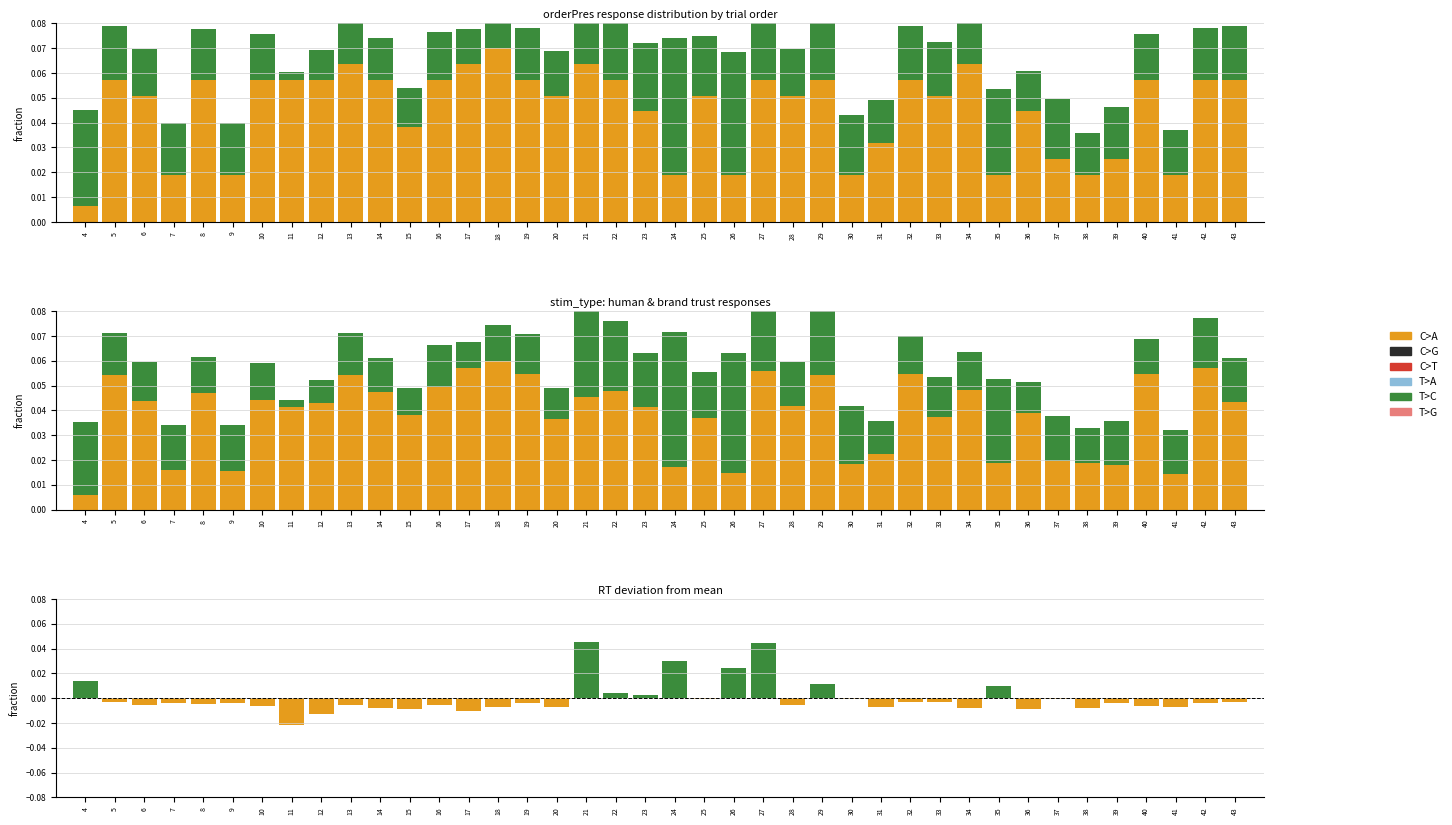

Which category has the lowest value in the C>A series?

4